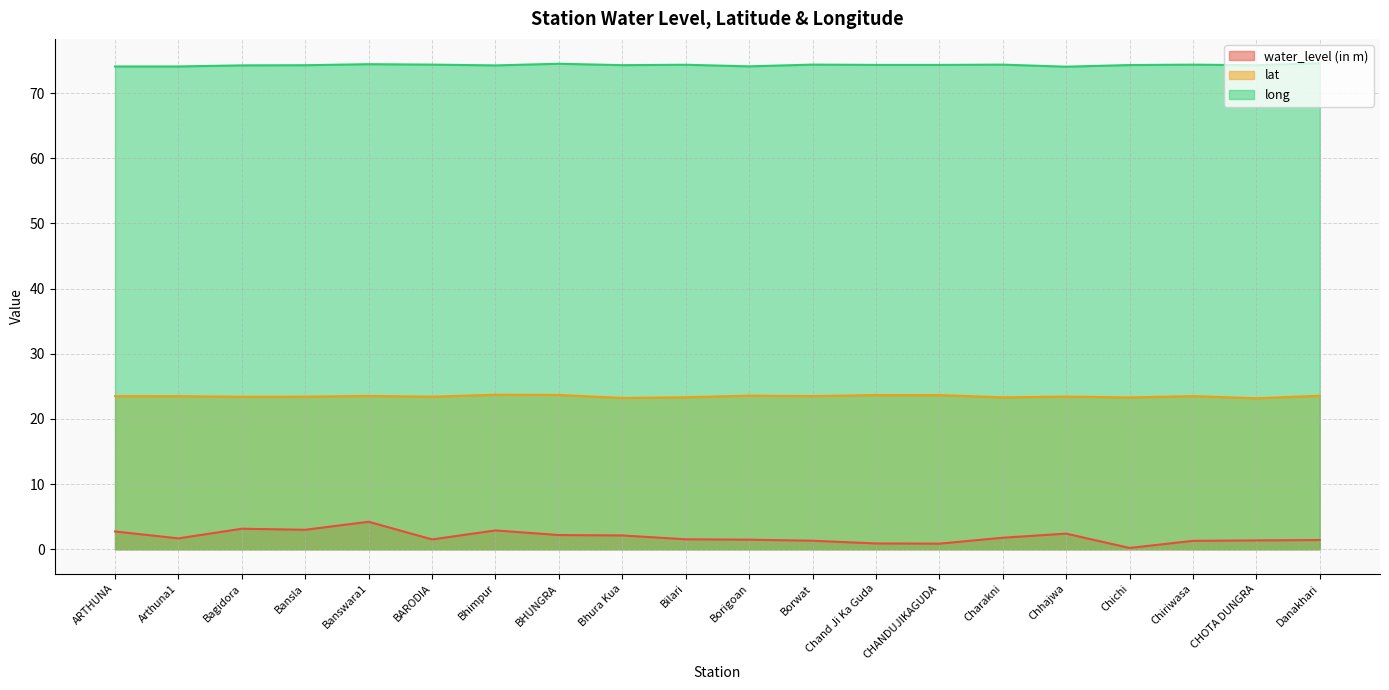

List the series in order of their overall mean, highest first.

long, lat, water_level (in m)